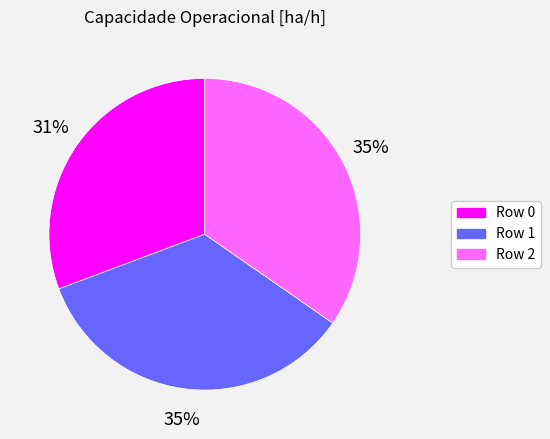

Is there a majority slice in this chart?

No